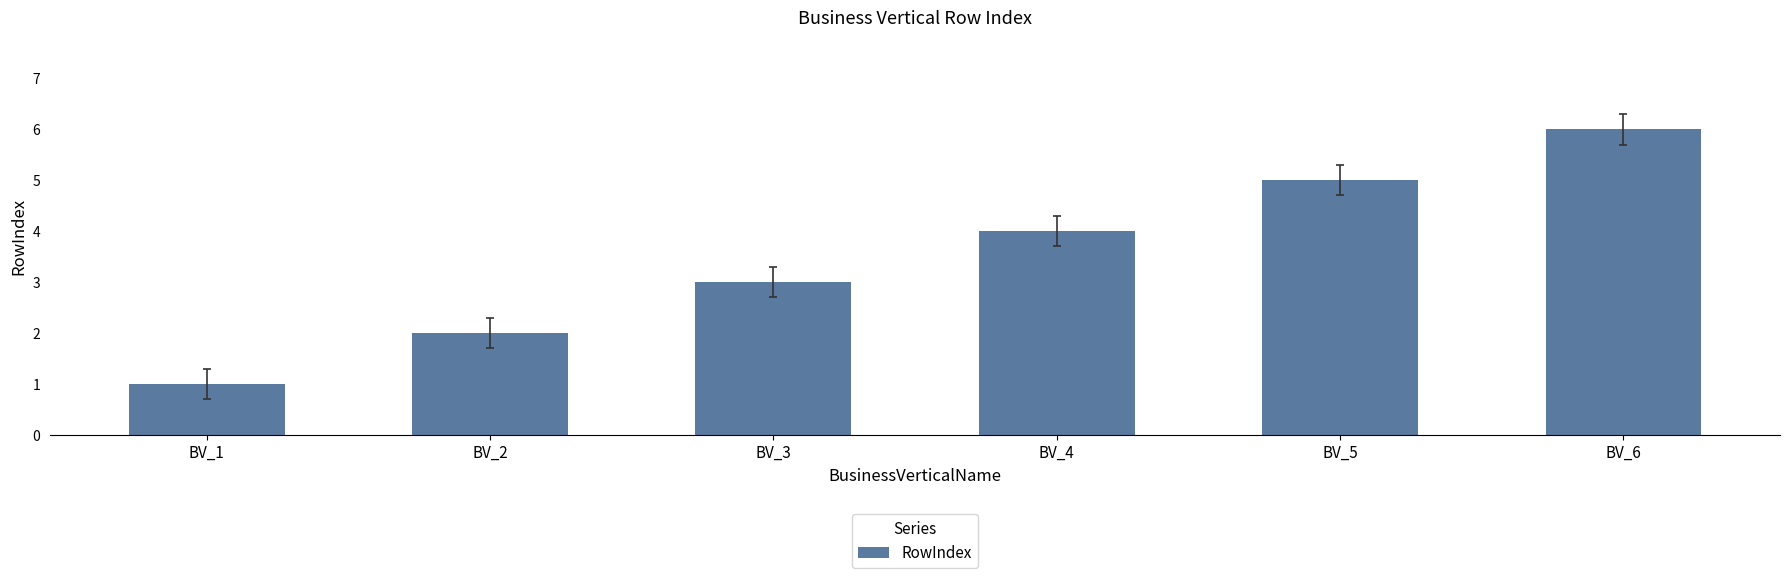

How many bars are there in total?

6